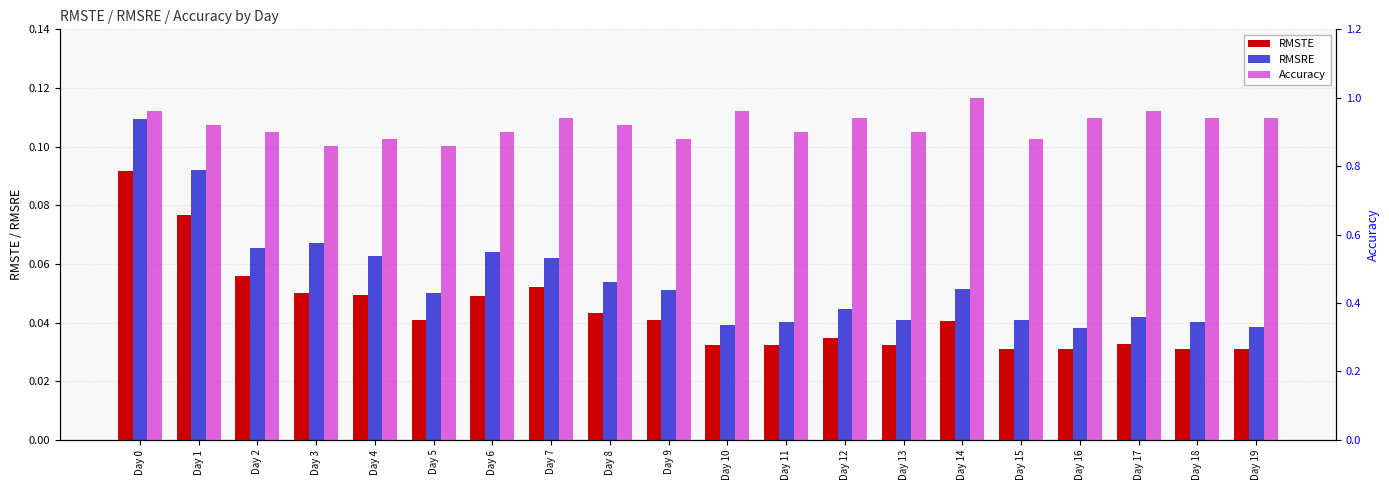

Between Day 7 and Day 15, which series saw the biggest shift?

Accuracy